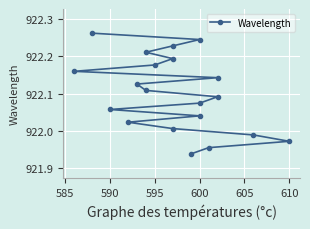

What is the label of the 18th point from the right?

610